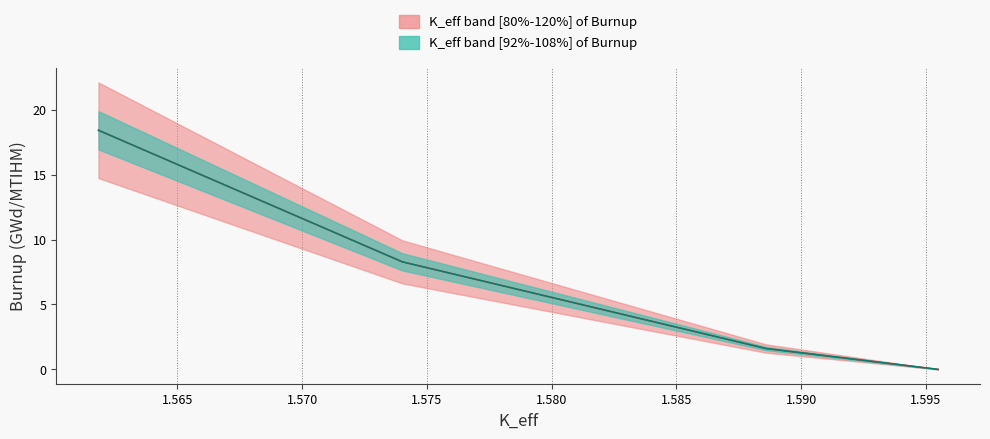

How many lines are shown in the chart?

1